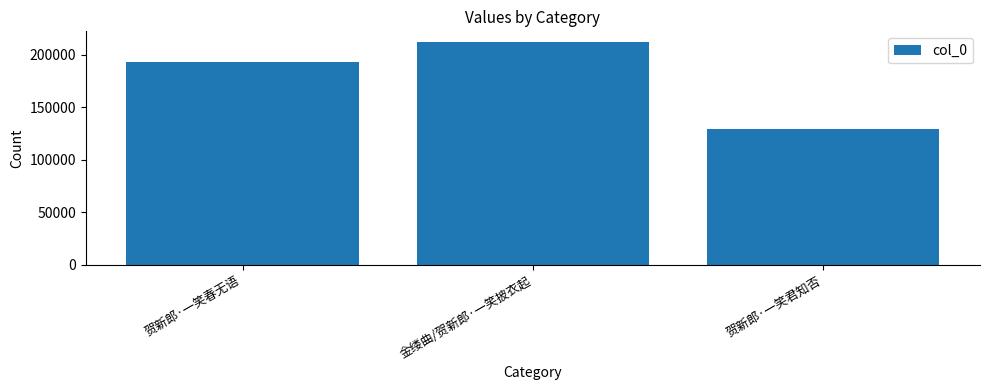

True or false: the data shows 129378 at 贺新郎·一笑君知否.

True